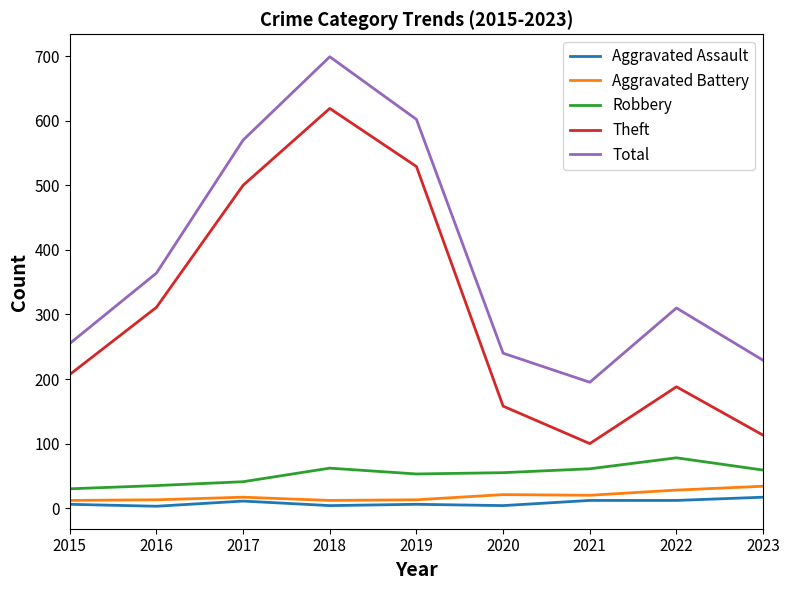

What is the minimum value for Robbery?

30